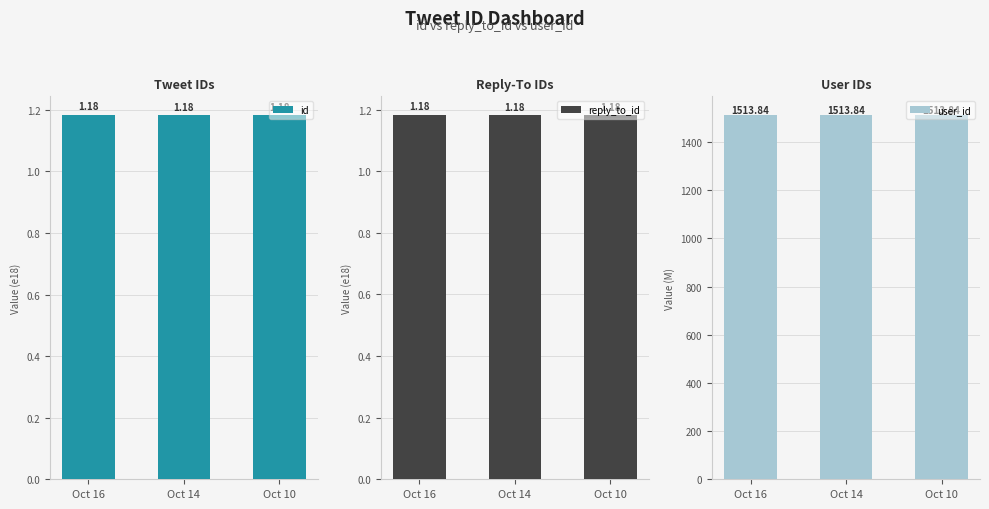

What is the value of the user_id bar at the 2nd from the left?

1513.8